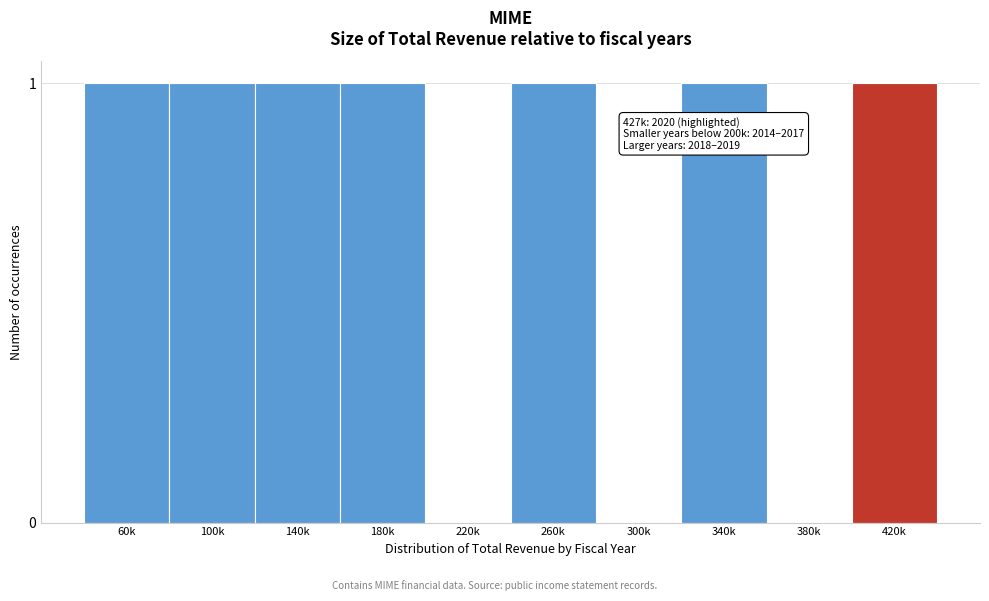

Reading left to right, list all the values displayed in this chart.

60k=1	100k=1	140k=1	180k=1	220k=0	260k=1	300k=0	340k=1	380k=0	420k=1